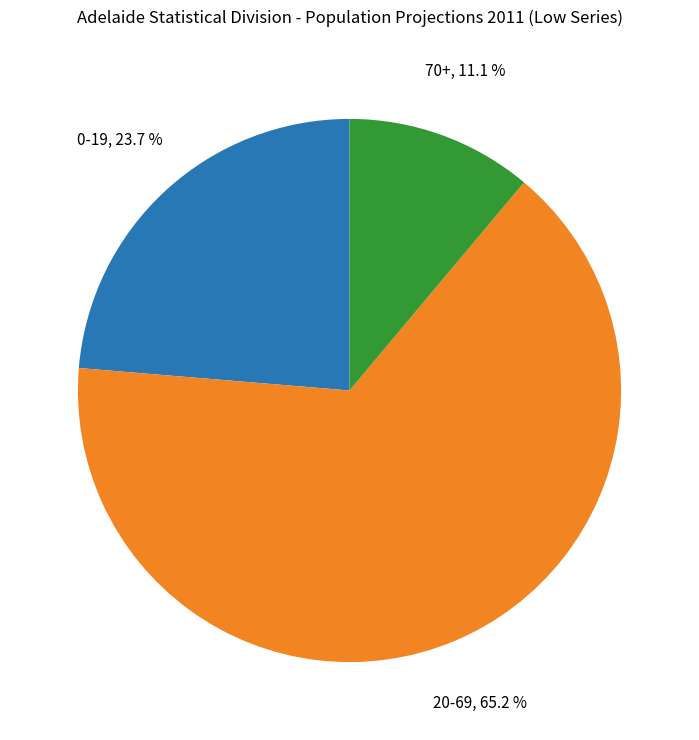

To the nearest percent, what portion does 70+ represent?

11%